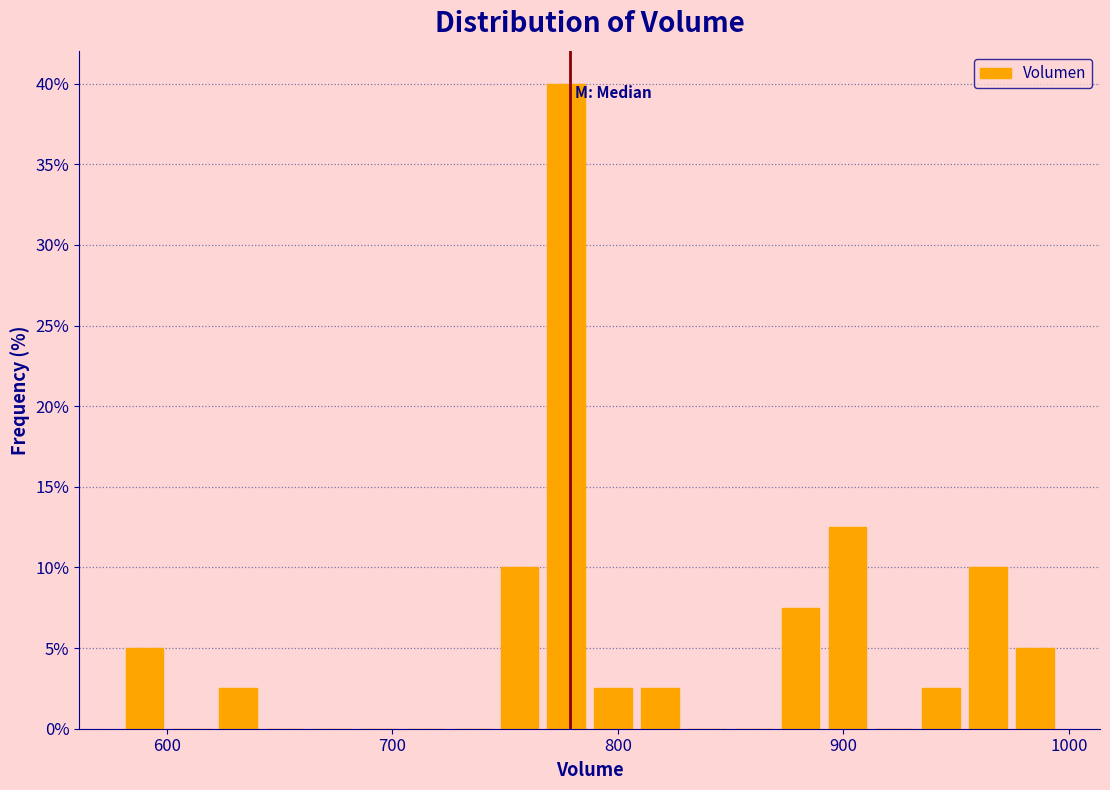

Around what value on the x-axis is the tallest bar? Give the approximate position of its centre, as read against the axis.

780